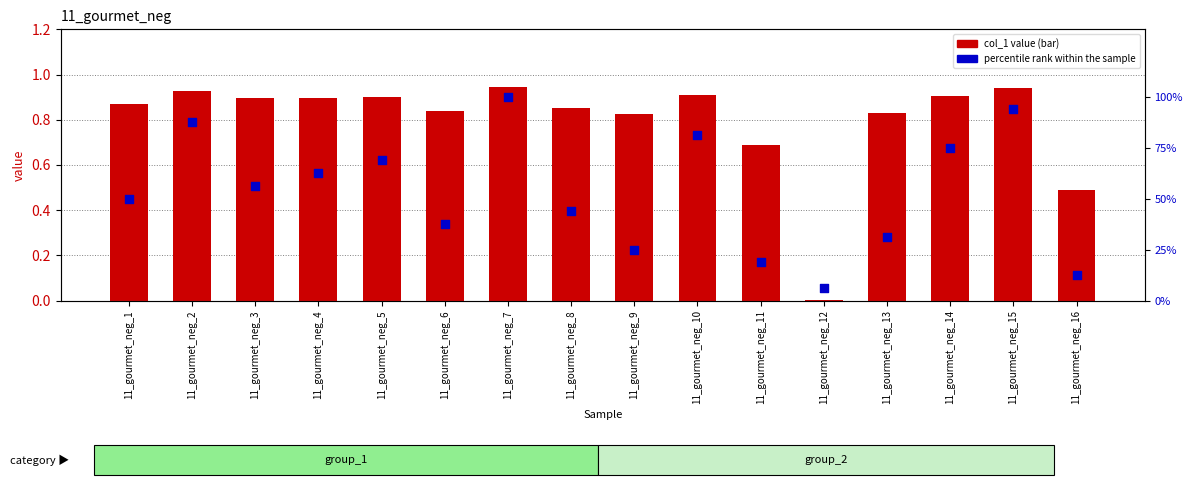

Which series reaches the minimum Y coordinate?

col_1 value